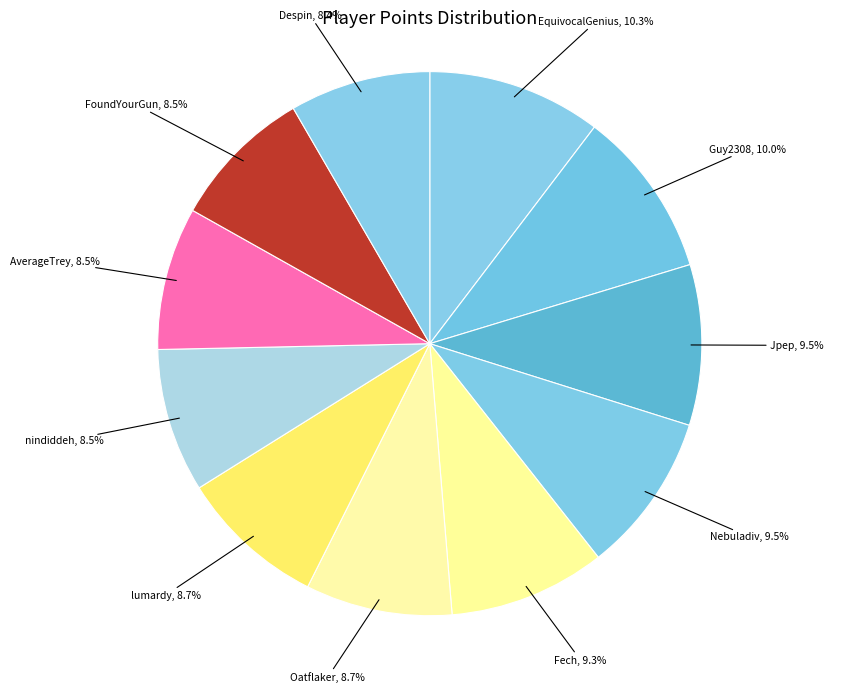

Count the number of slices in the pie.

11